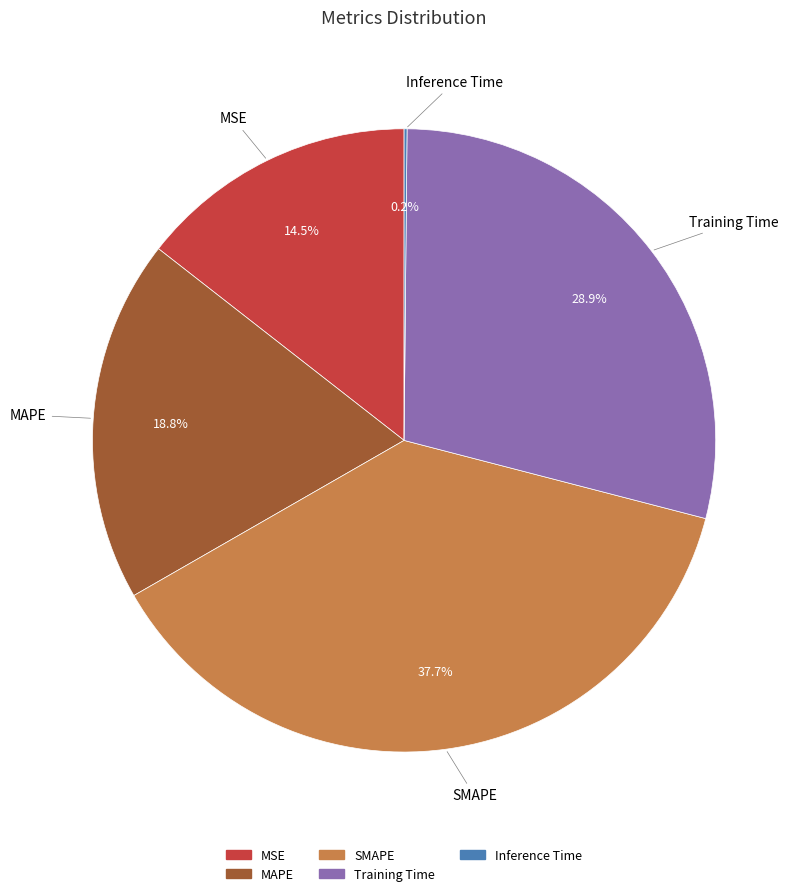

What portion of the pie excludes Training Time?

71.1%